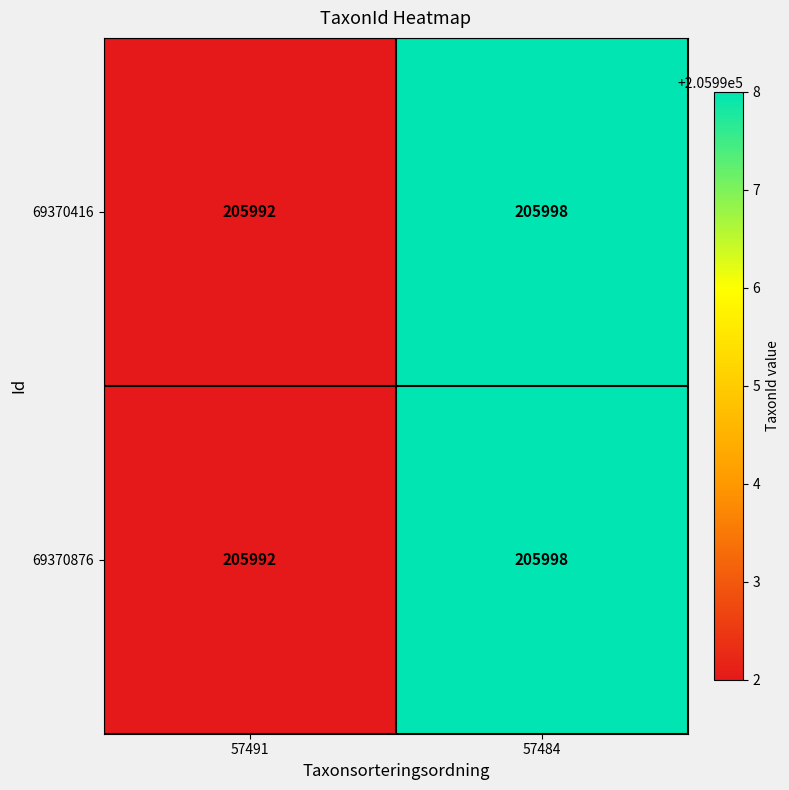

Where is 69370416 nearest to the value 205995?

57491